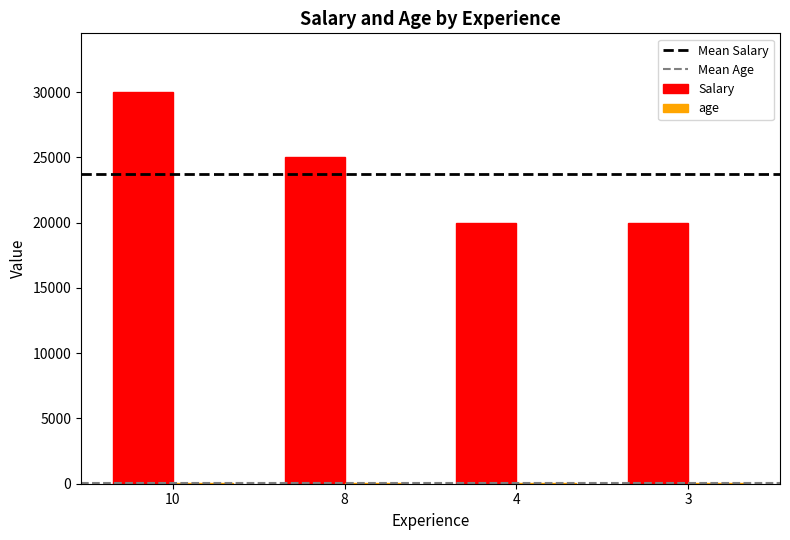

At which category is the sum across all series the highest?

10